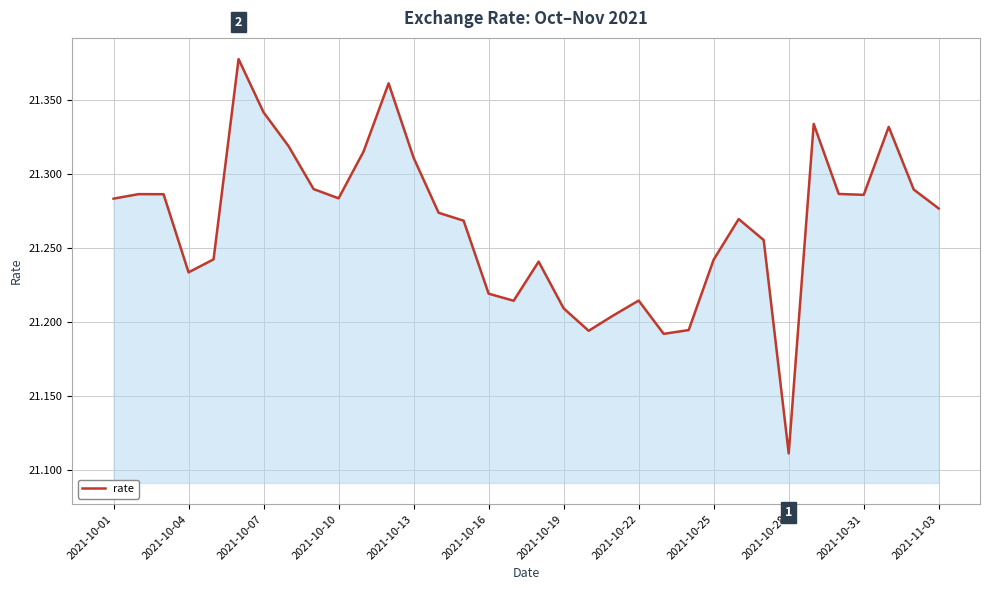

What is the difference between the maximum and minimum values?

0.3